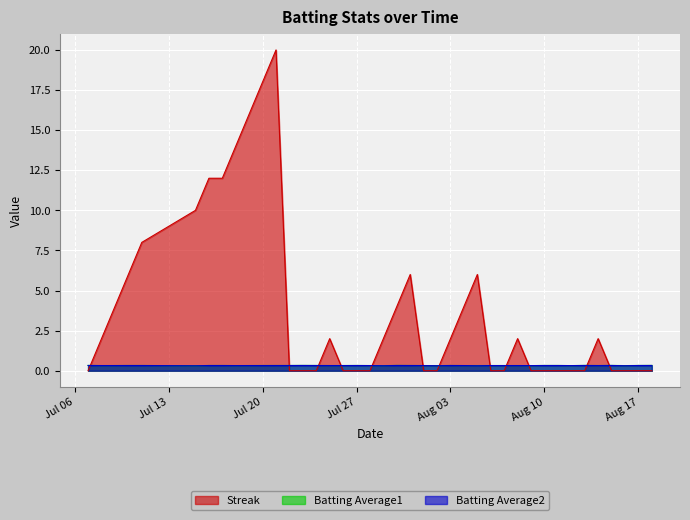

At which category is the sum across all series the highest?

2010-07-21